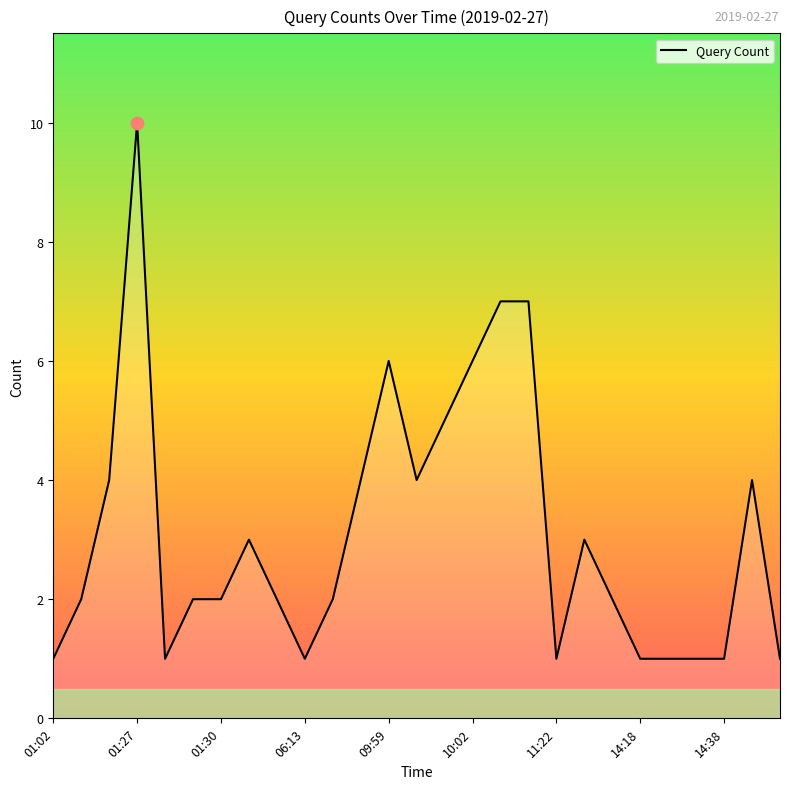

What is the greatest value displayed?

10